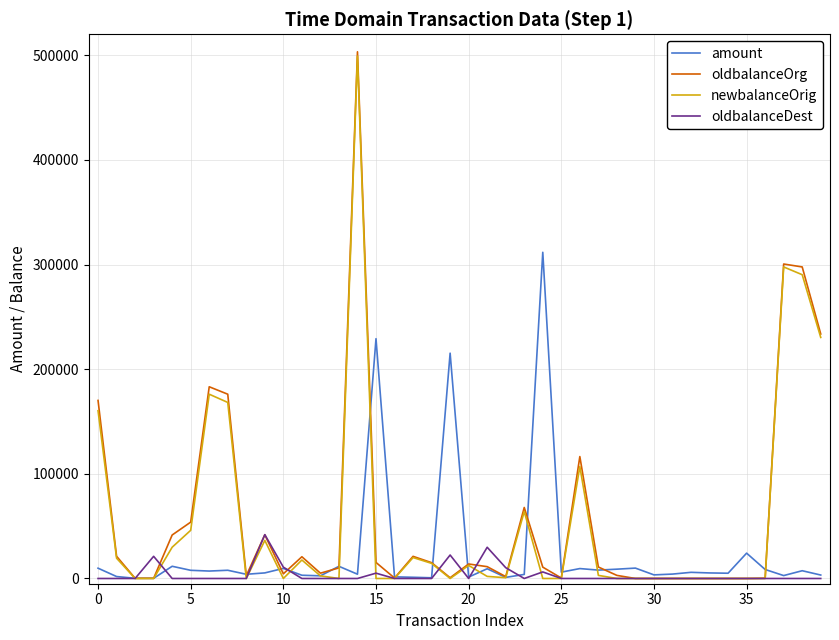

Is this an area chart (filled region under the line)?

No